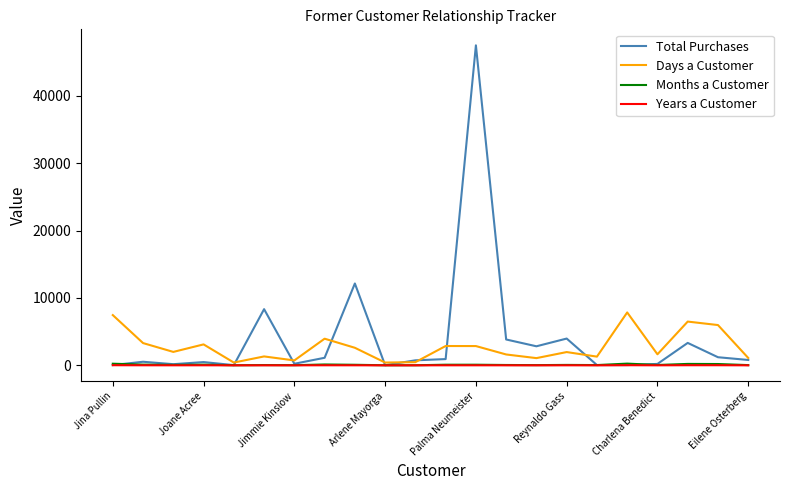

Which series has the largest range (max minus min)?

Total Purchases